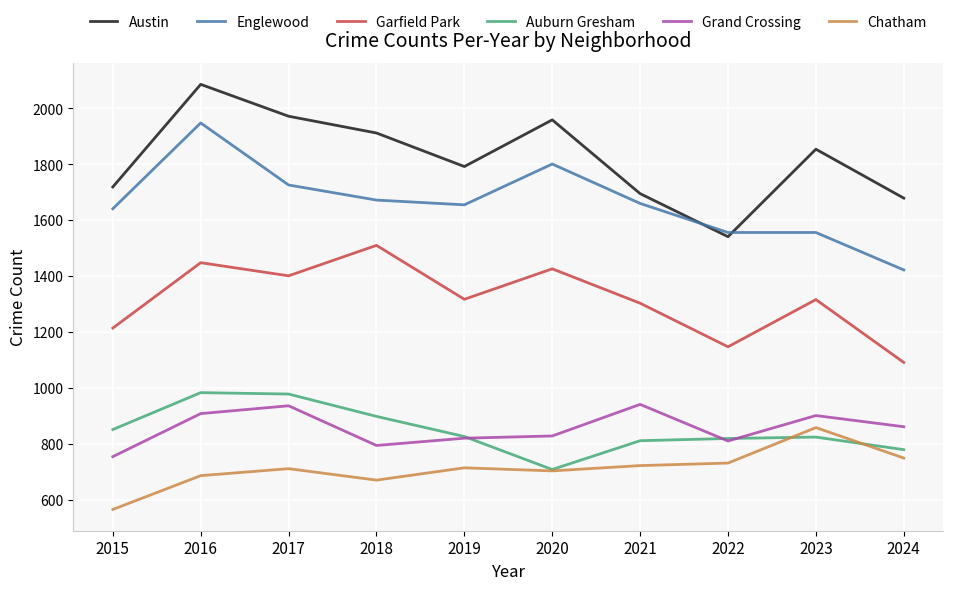

The Chatham series shows 357 at 2018. True or false?

False